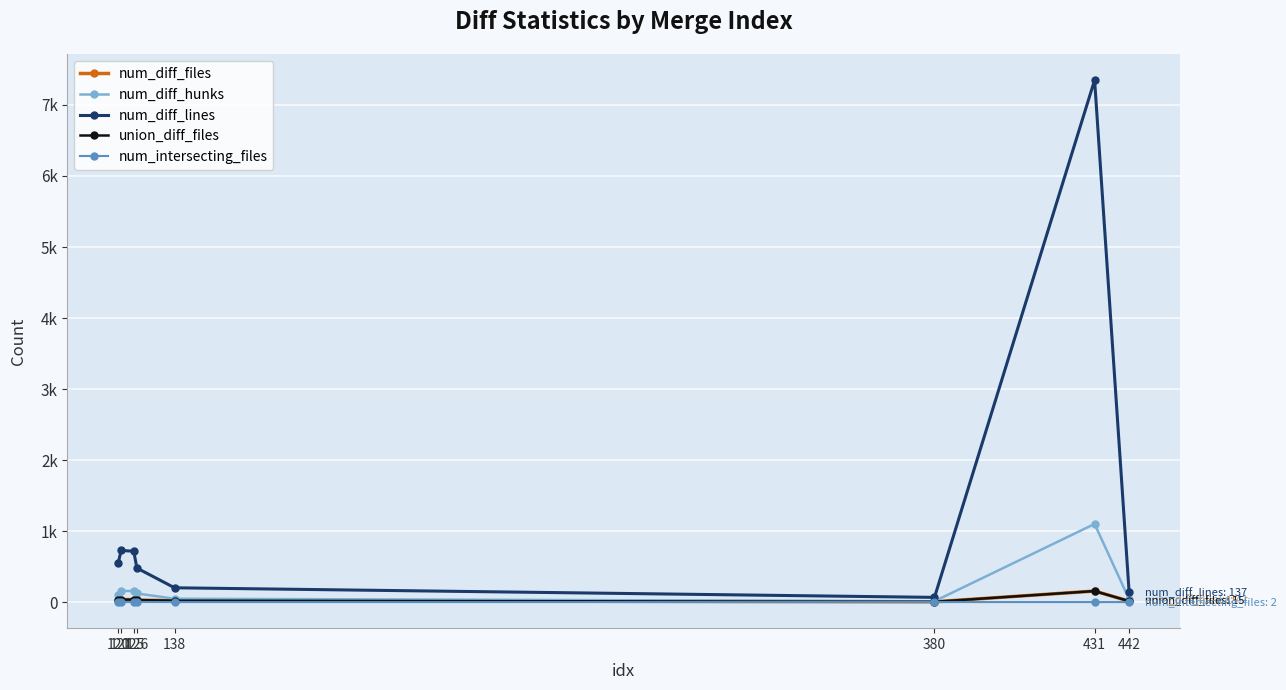

List the series in order of their peak value, lowest first.

num_intersecting_files, num_diff_files, union_diff_files, num_diff_hunks, num_diff_lines